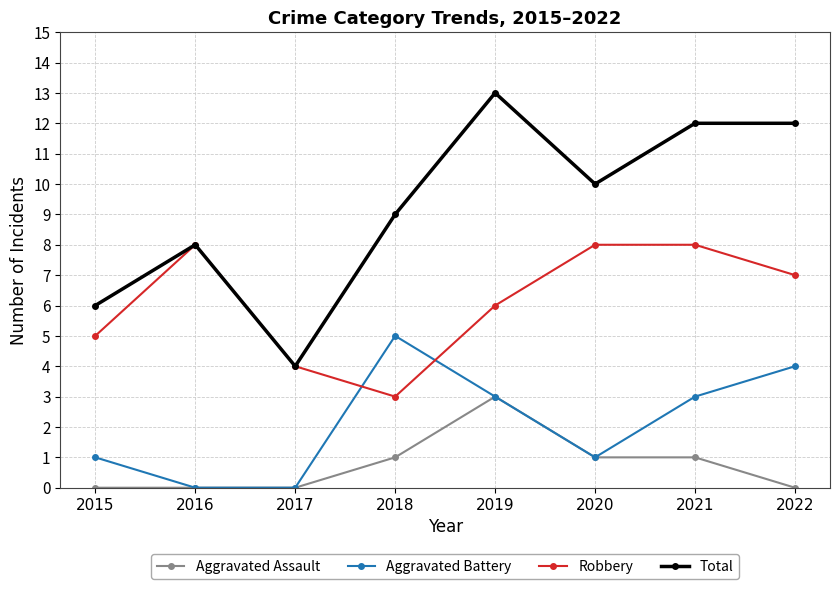

True or false: Aggravated Assault has a value of 1 at 2019.

False